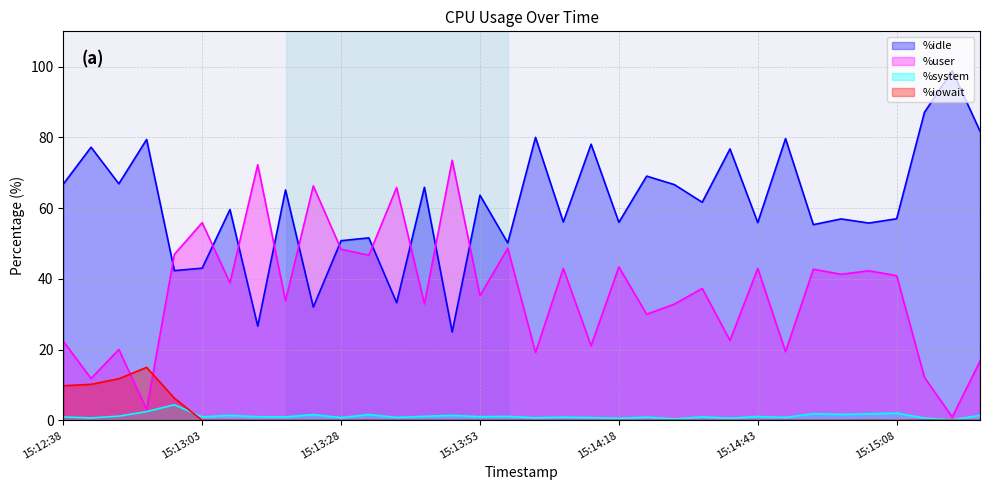

At which category does the chart reach its peak across all series?

15:15:18